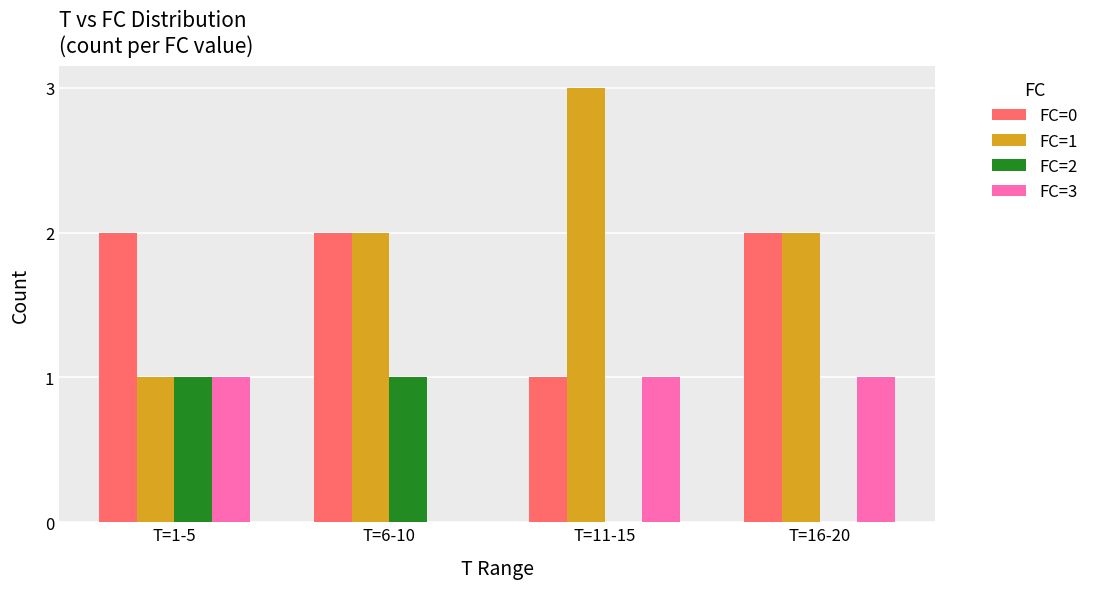

Which label corresponds to the largest value in the chart?

T=11-15